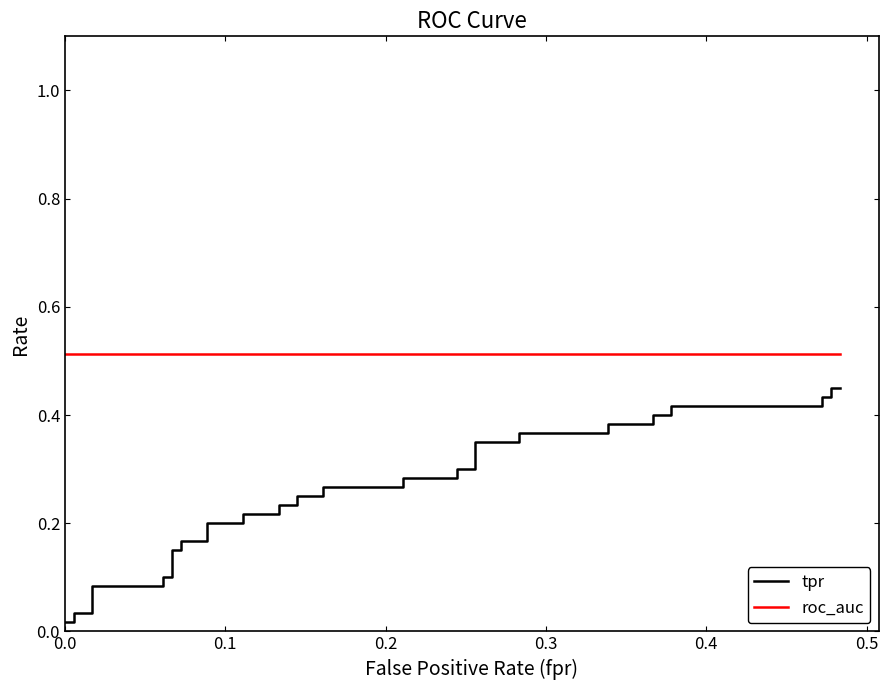

Is it true that tpr equals 0.0 at 8?

False